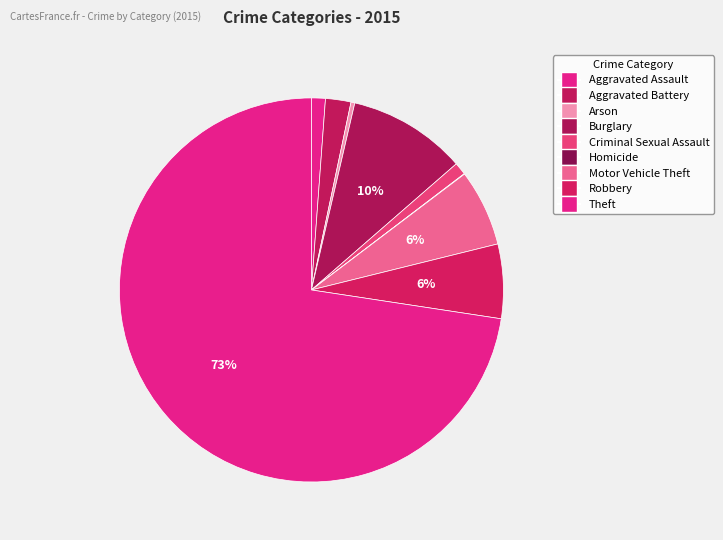

To the nearest percent, what is the average slice percentage?

11%